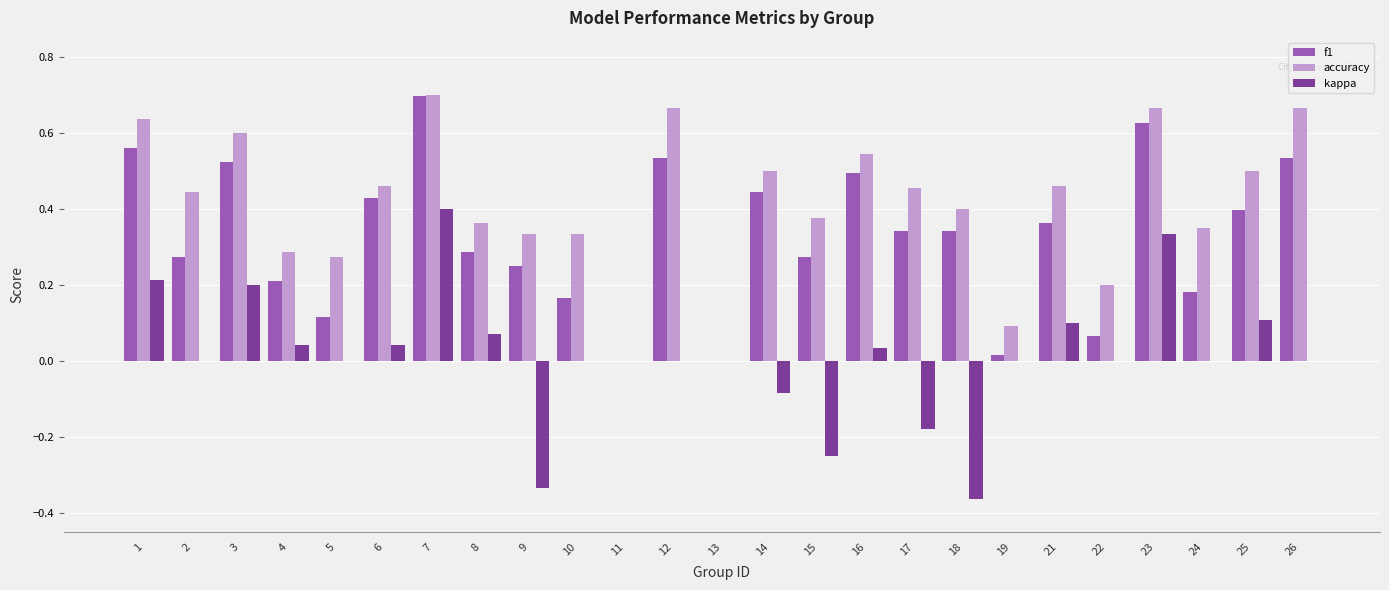

At which category is the sum across all series the highest?

7